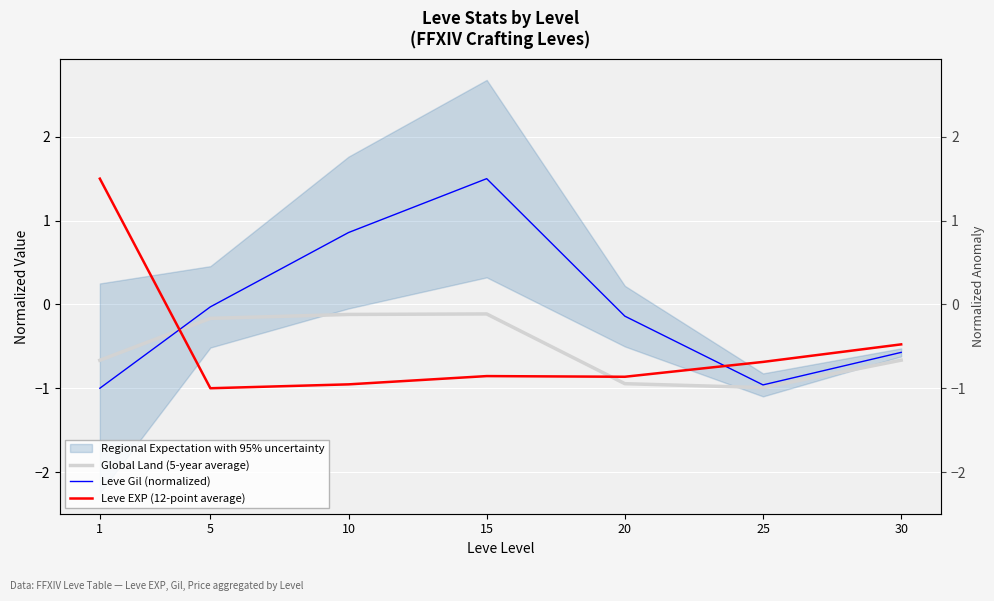

Which series has the widest spread of values?

Leve Gil (normalized)